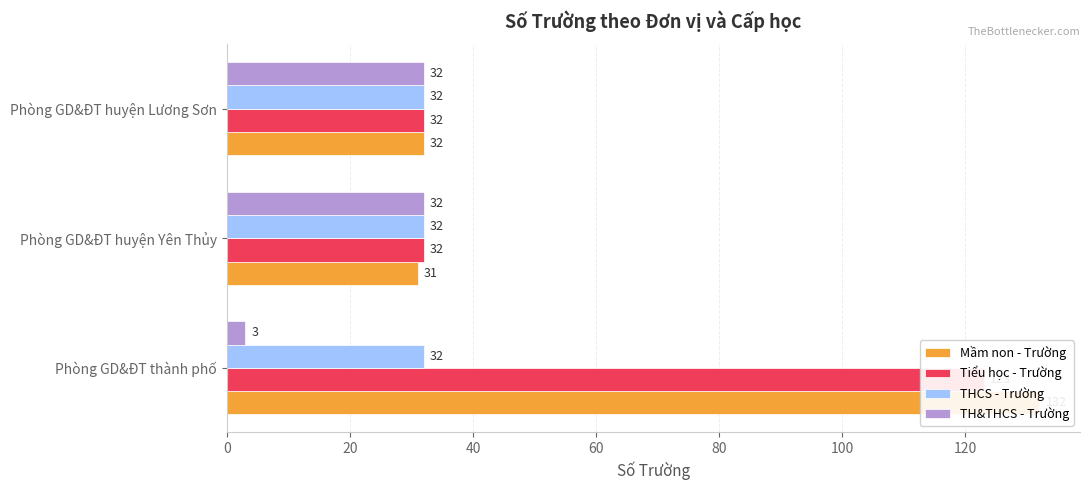

The value of THCS - Trường at 40 is 0.3. True or false?

False